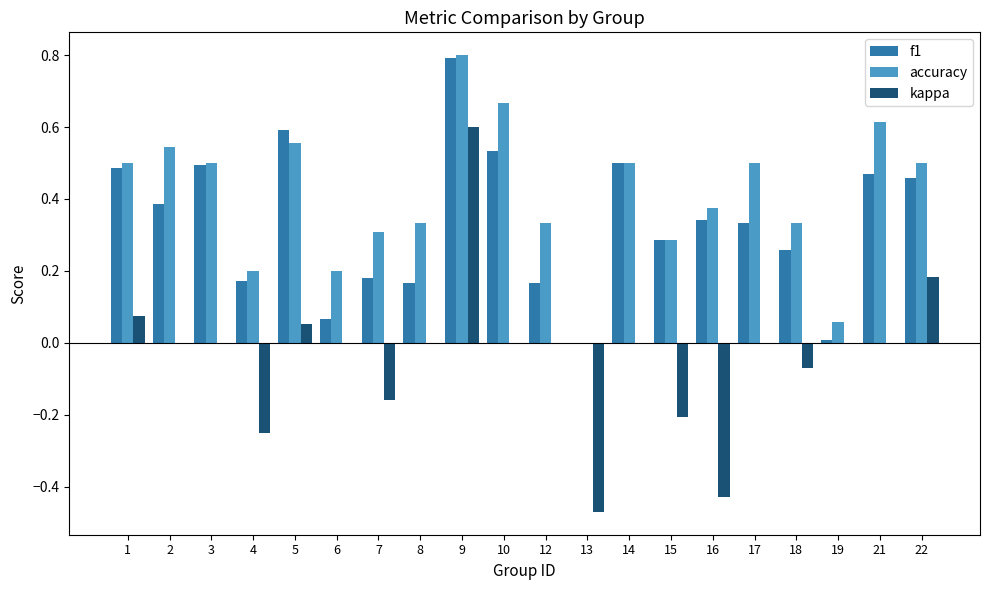

Which series changed the most between 2 and 14?

f1